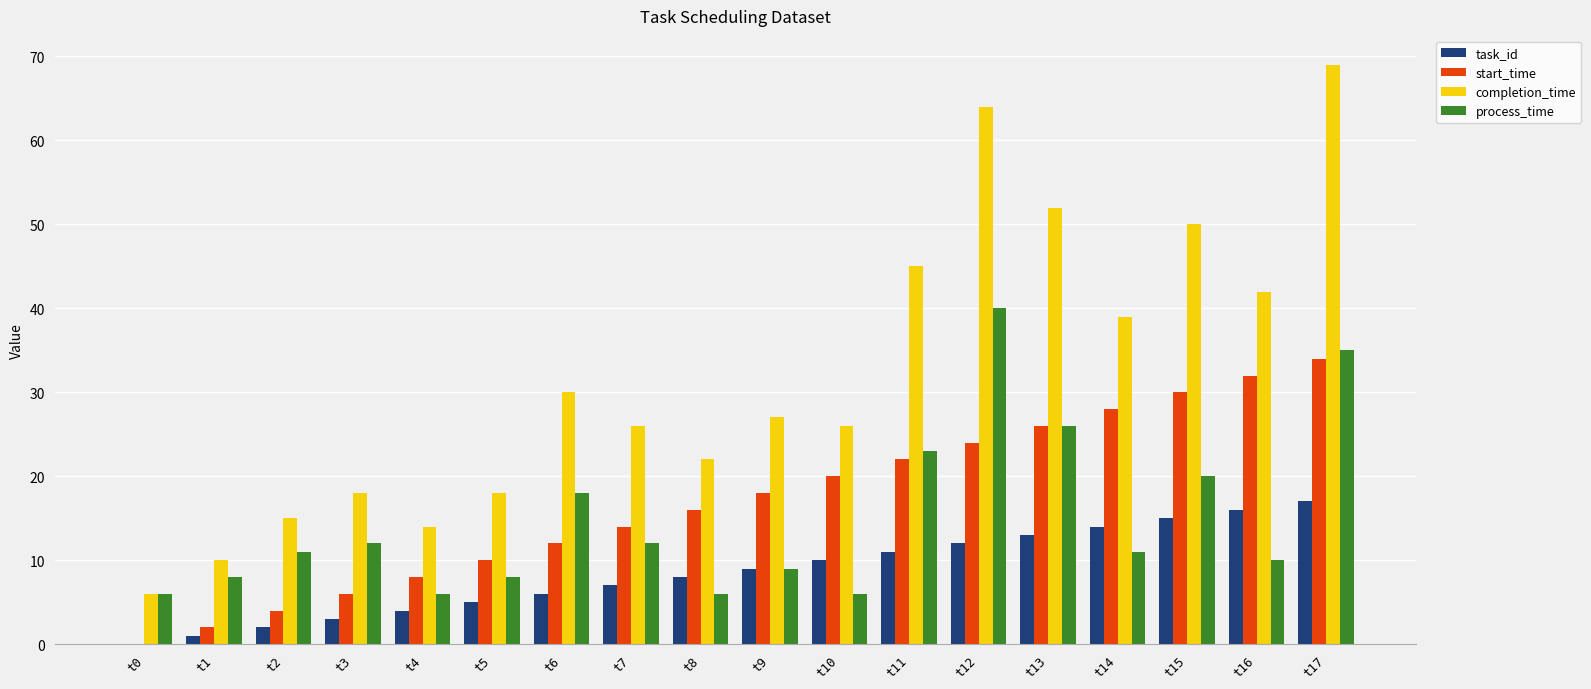

What is the approximate value of completion_time at t6?

30